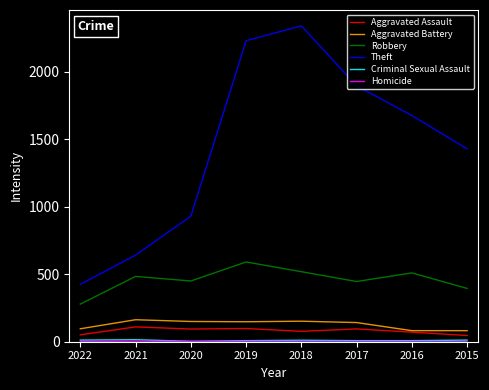

What is the sum of all Homicide values?

13